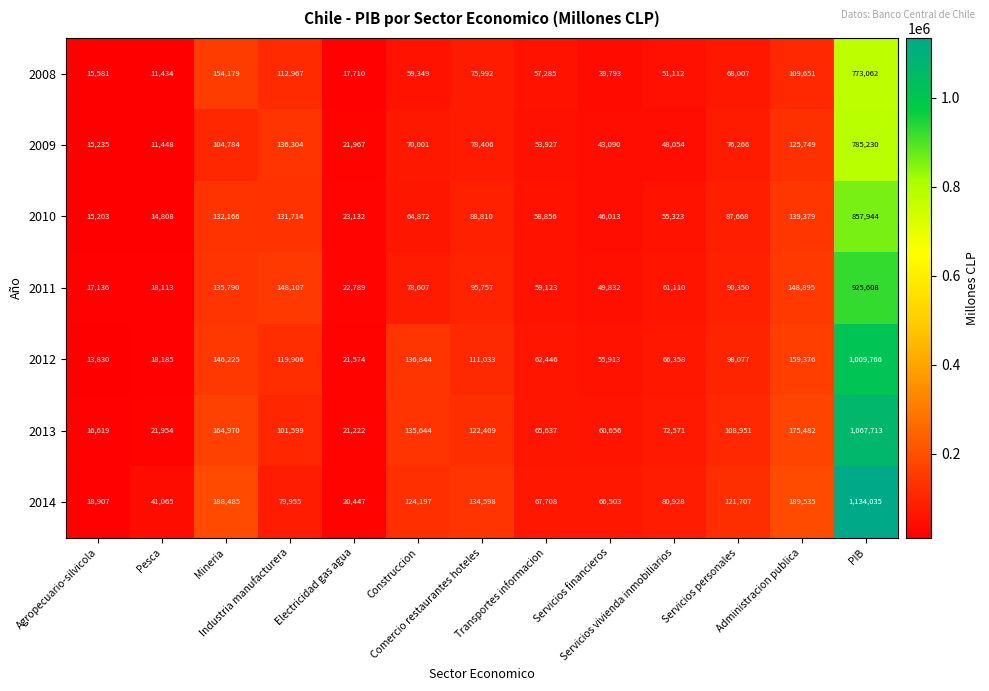

What is the difference between the maximum and second lowest values in the 2010 series?

842741